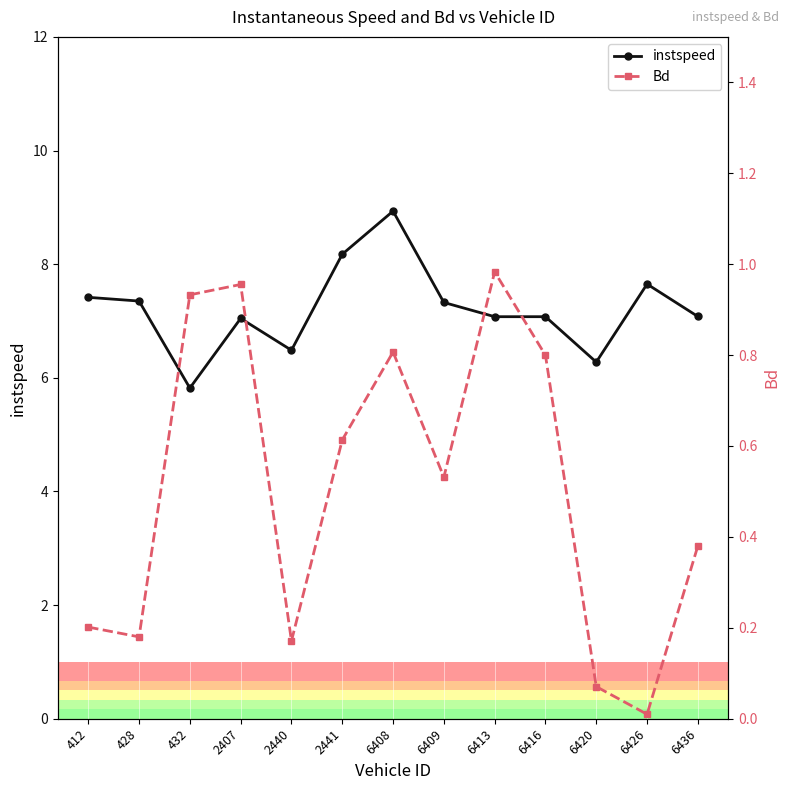

Is the value of instspeed at 412 greater than the value of Bd at 428?

Yes